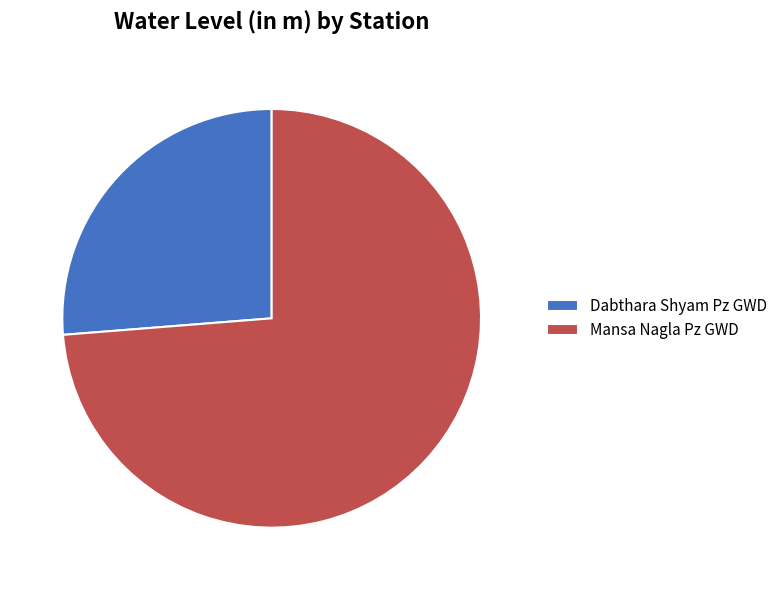

Rank the categories by value from highest to lowest.

Mansa Nagla Pz GWD, Dabthara Shyam Pz GWD